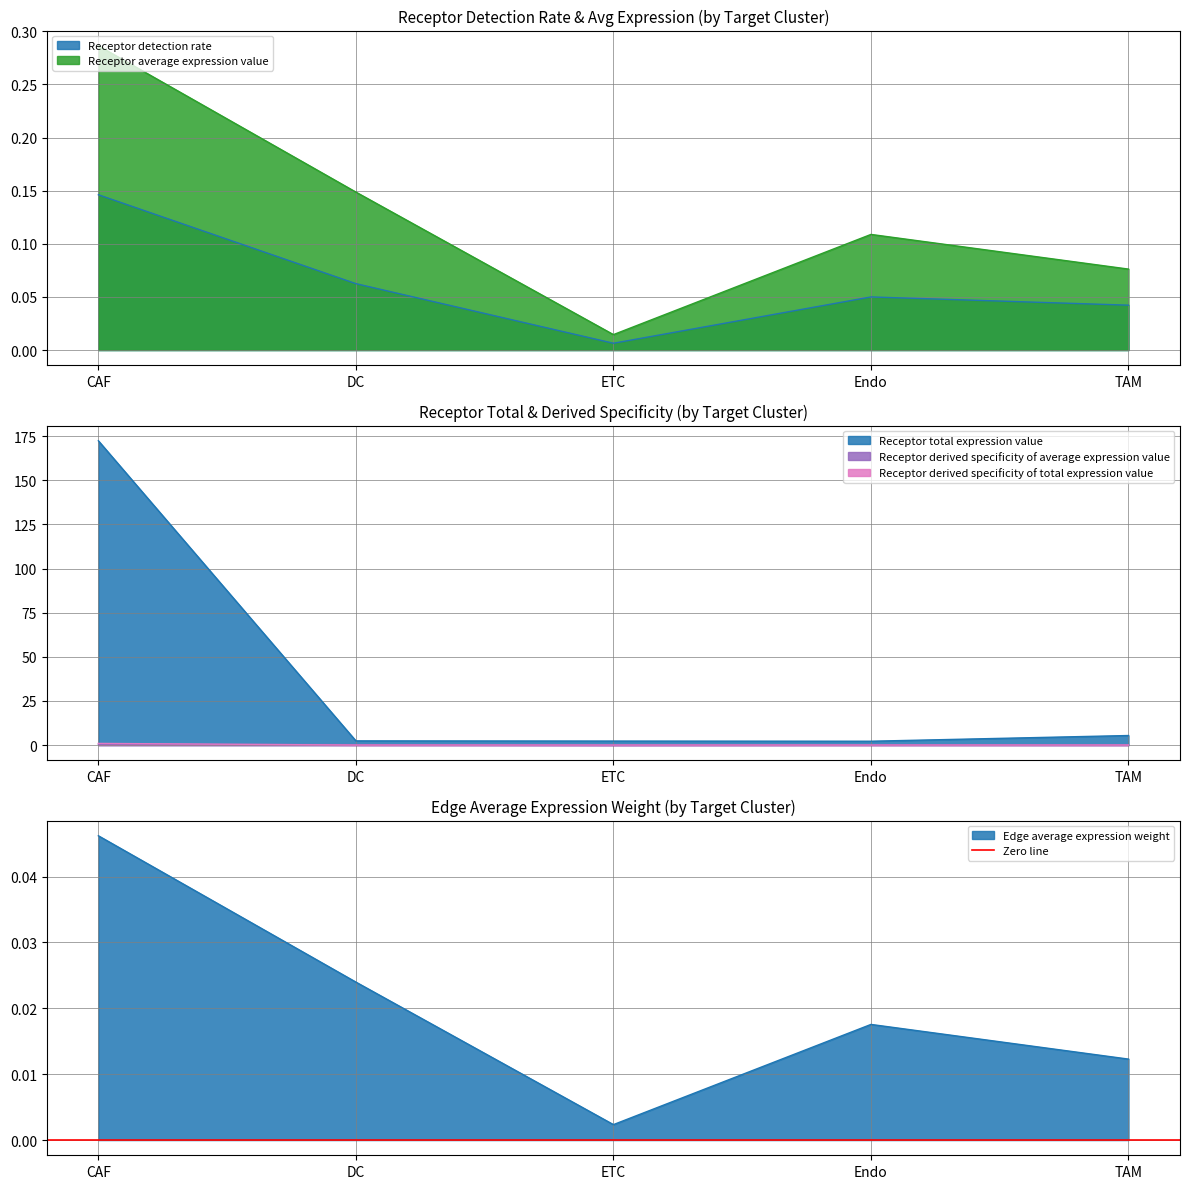

At which category is the sum across all series the highest?

CAF